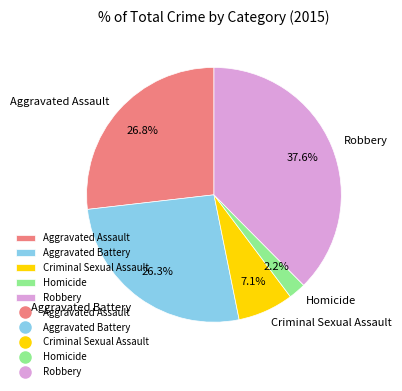

Which category has the biggest portion of the pie?

Robbery